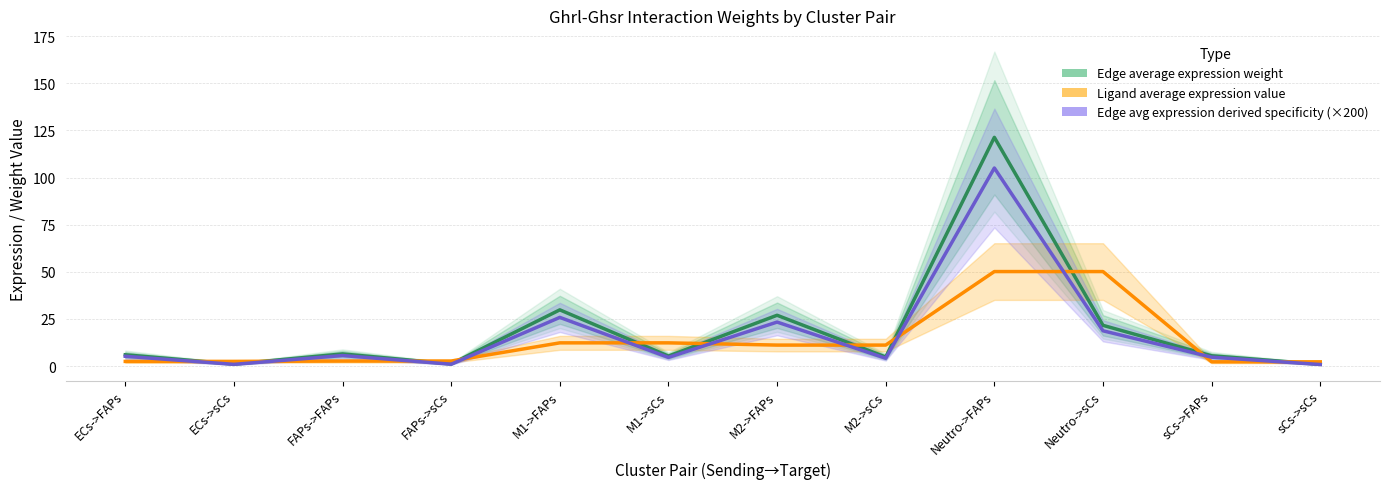

What is the label of the 4th point from the left?

FAPs->sCs